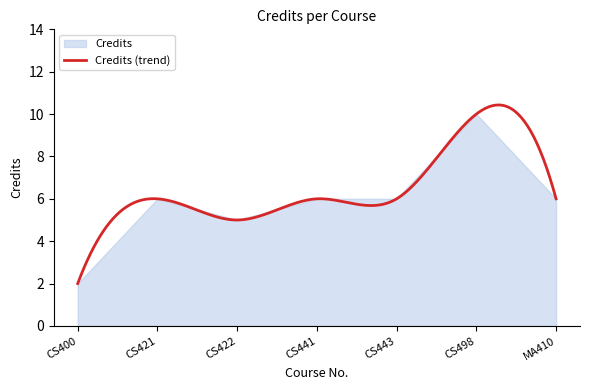

What is the label of the 7th point from the left?

MA410